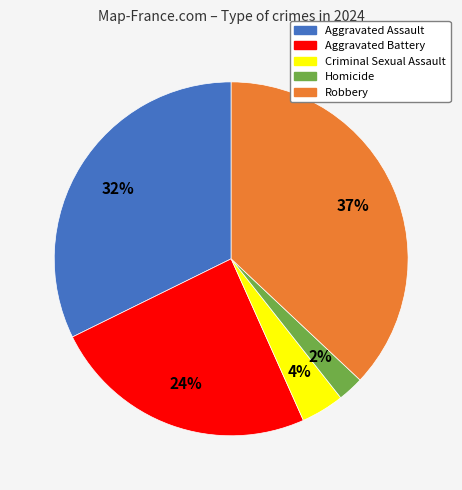

What percentage is the Aggravated Assault slice, to the nearest percent?

32%